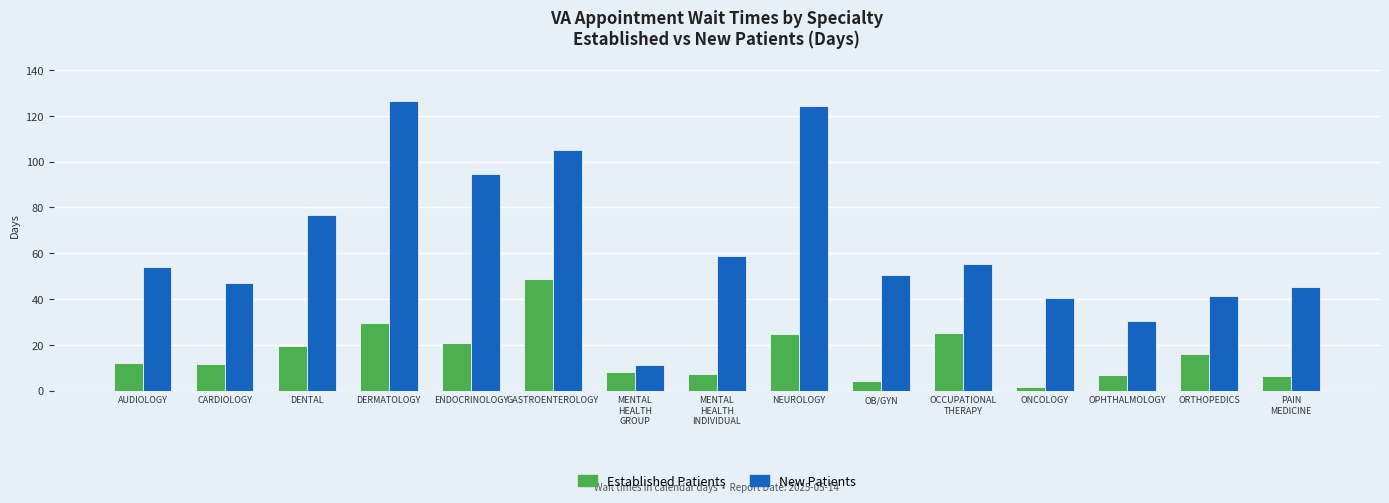

How many data points does each series have?

15